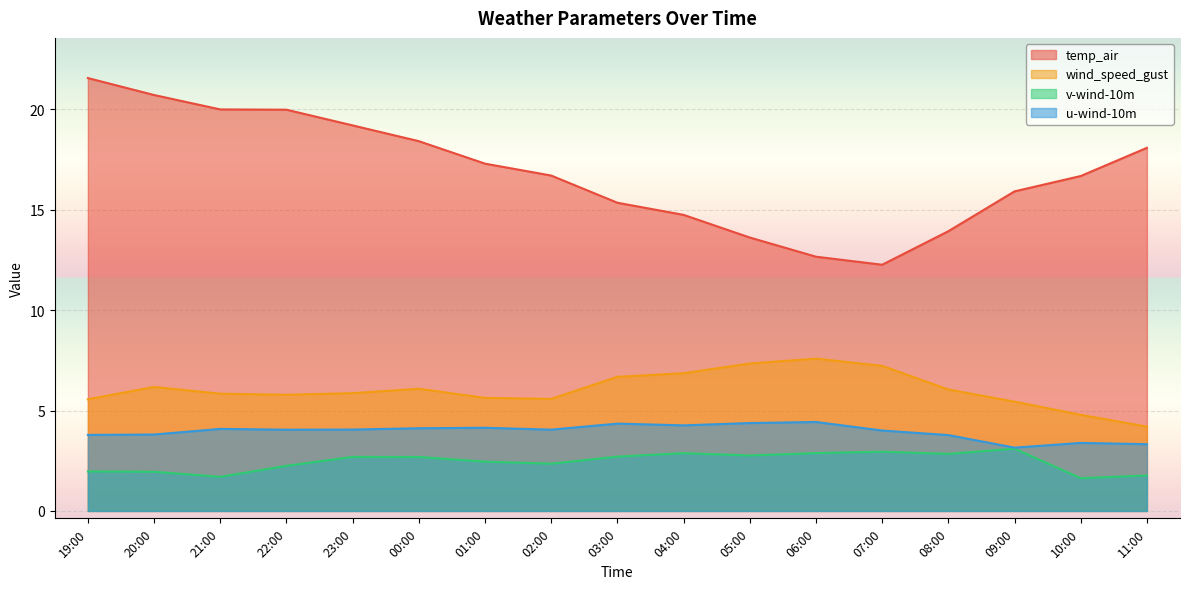

Is it true that temp_air equals 38.7 at 19:00?

False